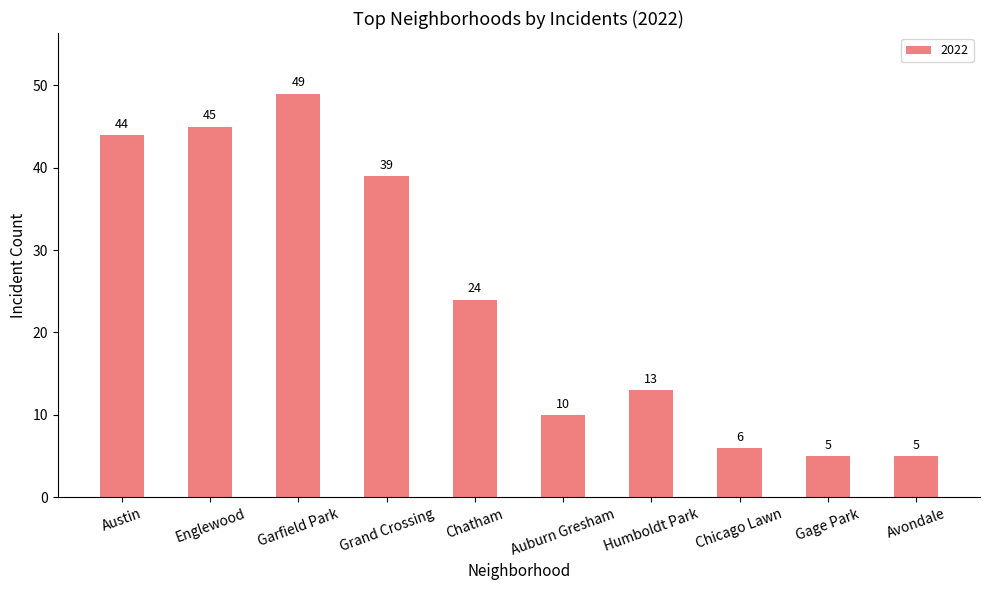

Between Chatham and Grand Crossing, which is larger?

Grand Crossing